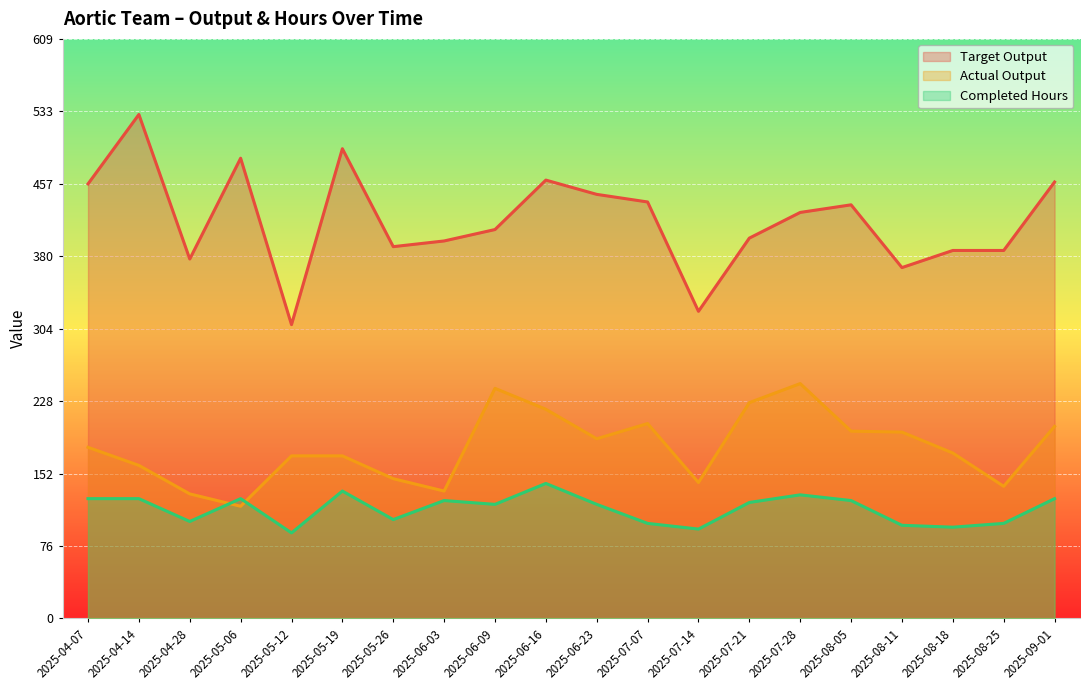

What are all the series names shown in the legend?

Target Output, Actual Output, Completed Hours